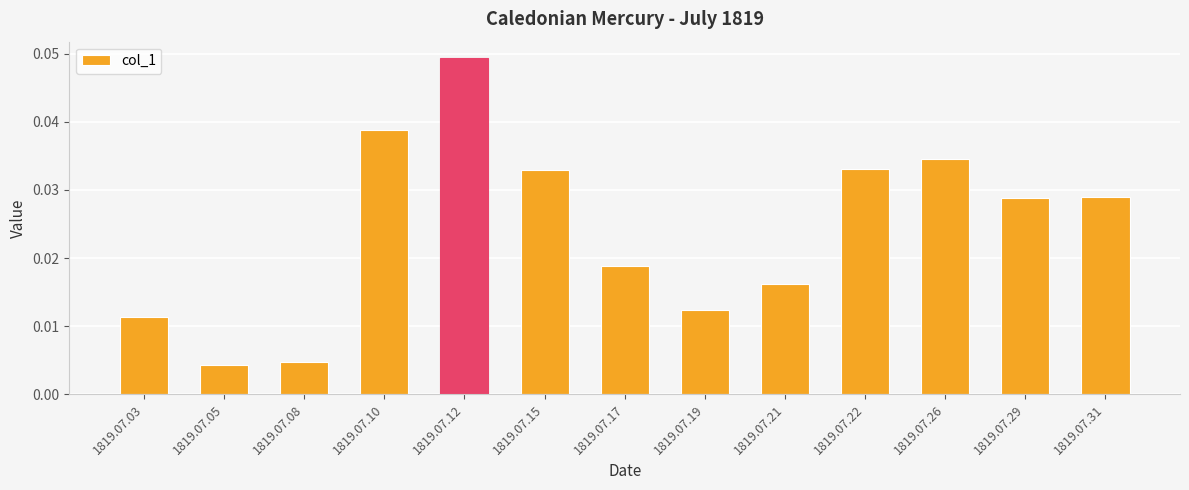

Between 1819.07.10 and 1819.07.15, which is larger?

1819.07.10